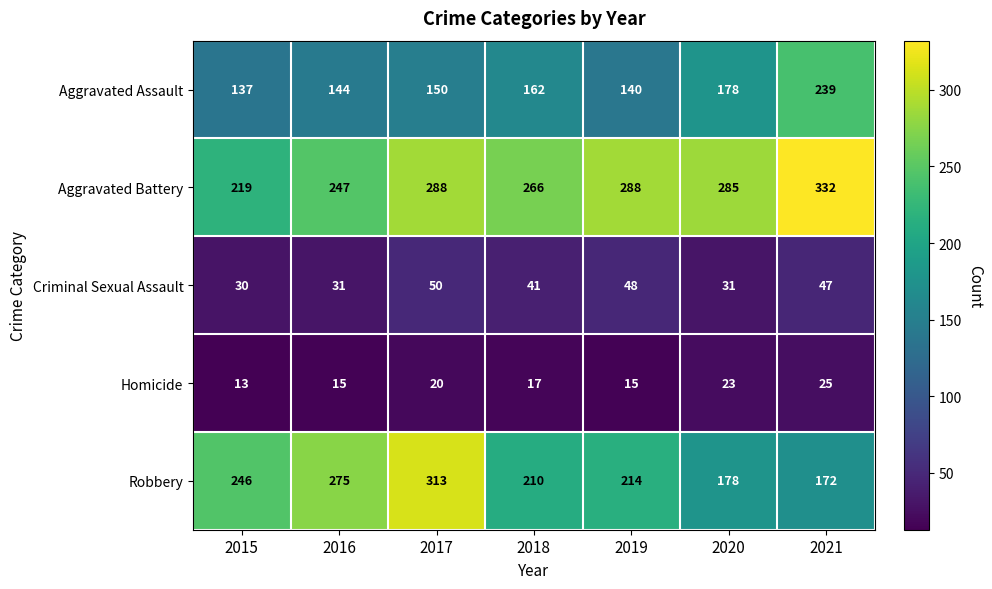

What is the total value across all series at 2018?

696